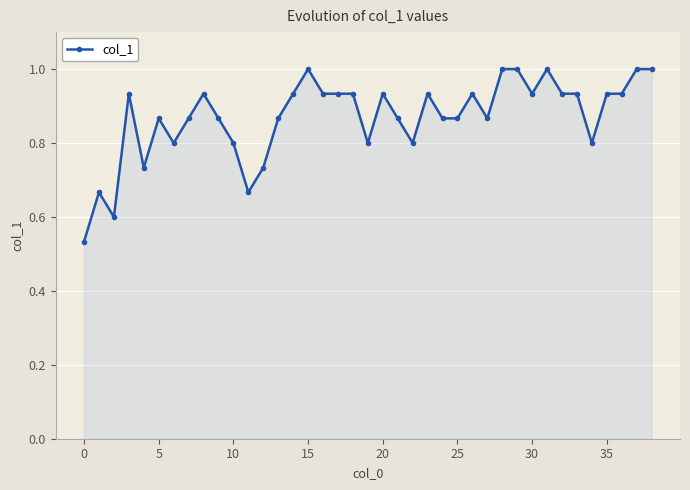

What is the greatest value displayed?

1.0